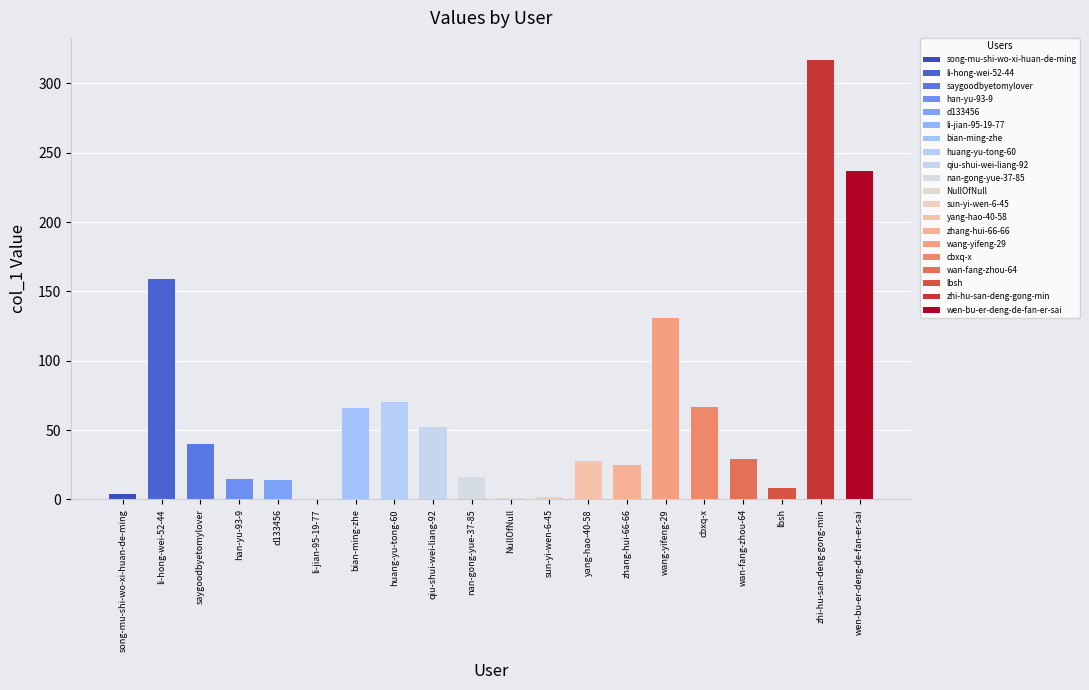

What position from the right is nan-gong-yue-37-85?

11